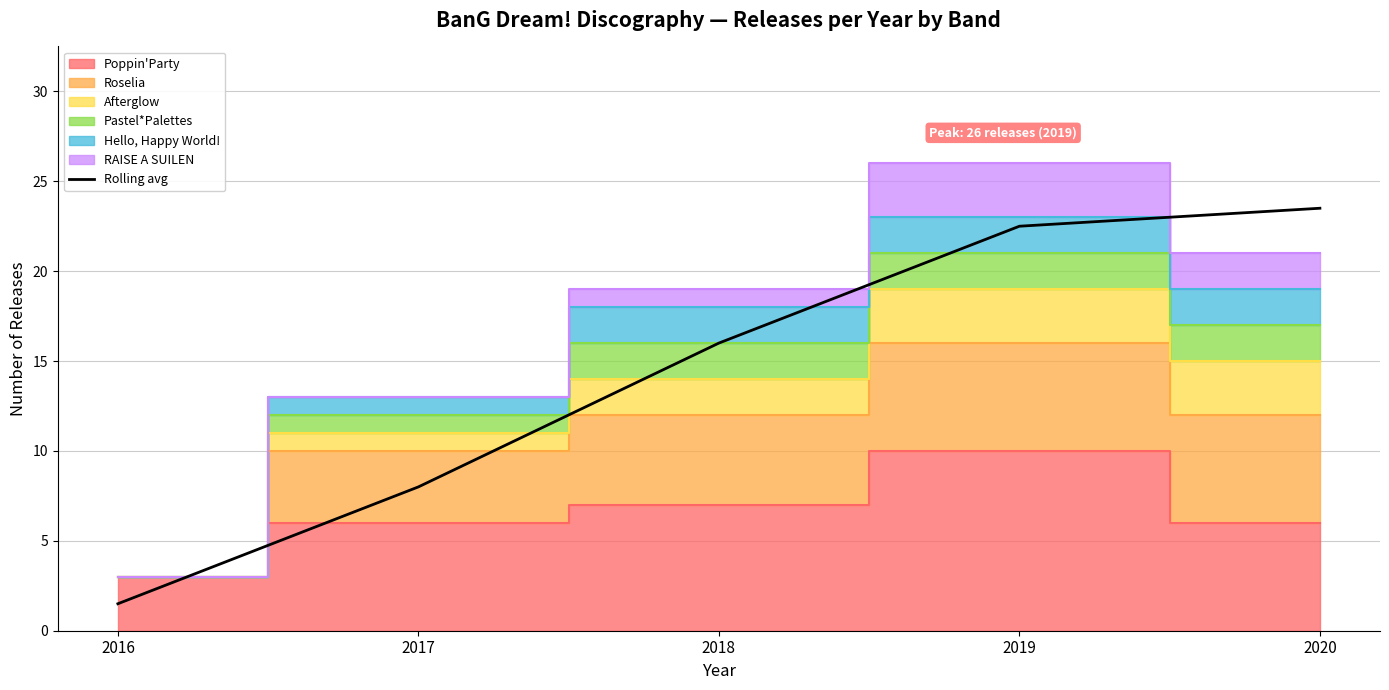

How many data points are less than 16?

2